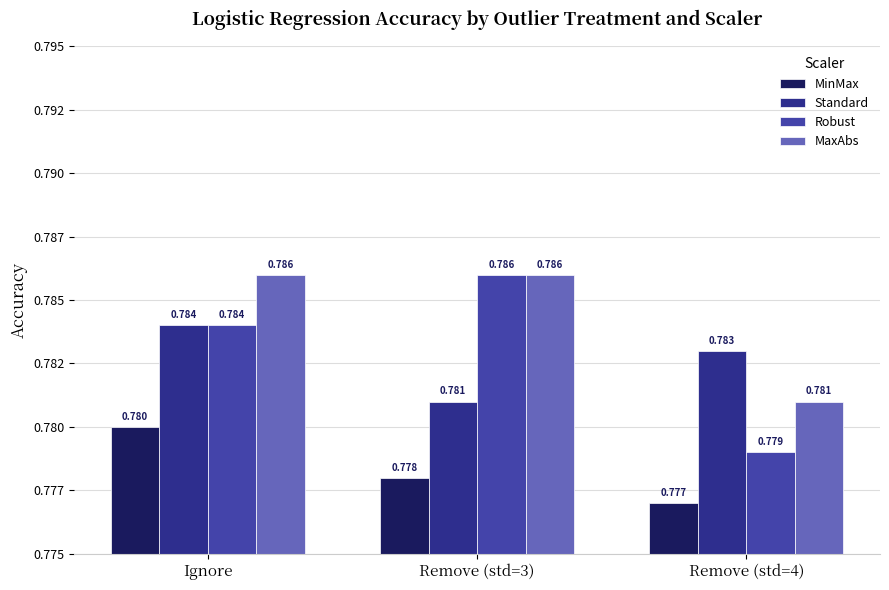

Does the chart contain stacked bars?

No